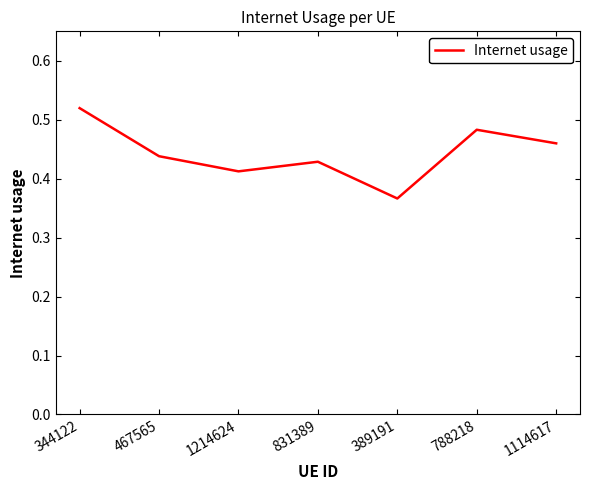

Count the values in the range 0 to 1.

7